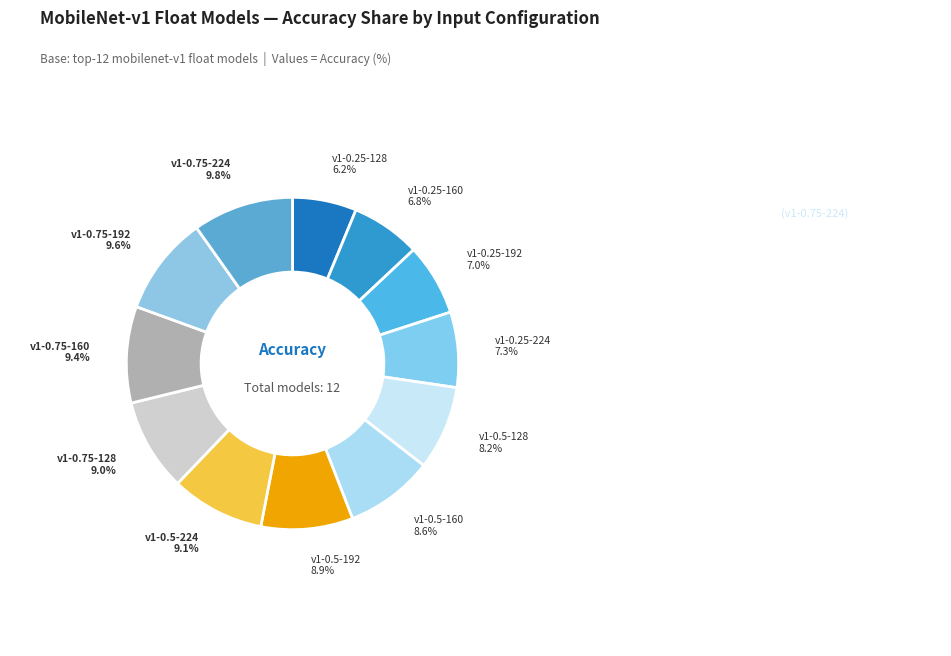

Is there any slice that represents more than half of the pie?

No